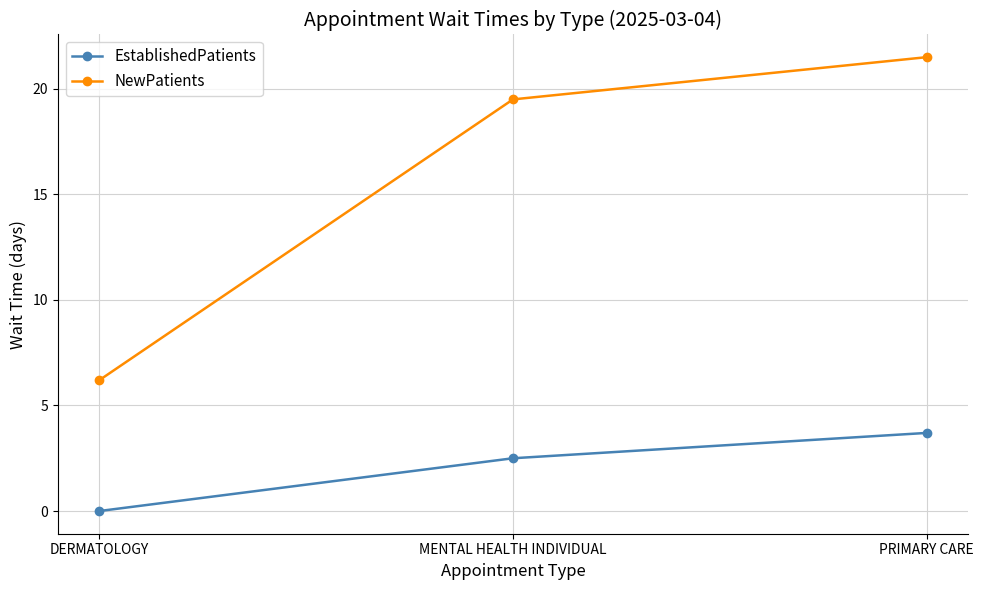

The value of NewPatients at DERMATOLOGY is 6.2. True or false?

True